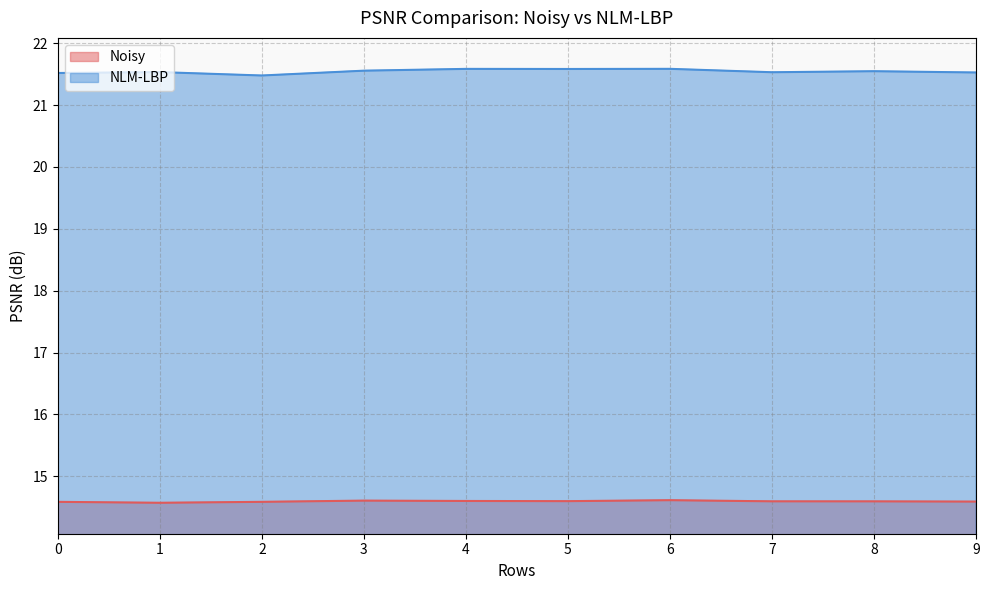

How many distinct data groups are displayed?

2